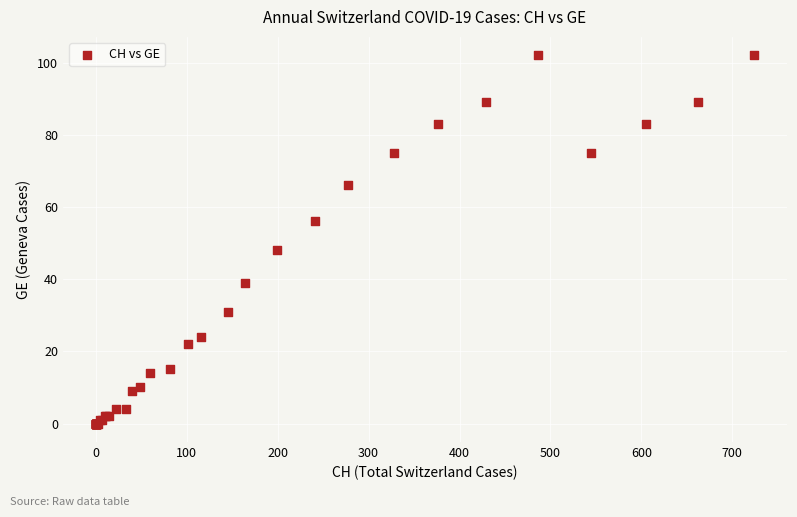

What Y value in the scatter plot is closest to 51?

48